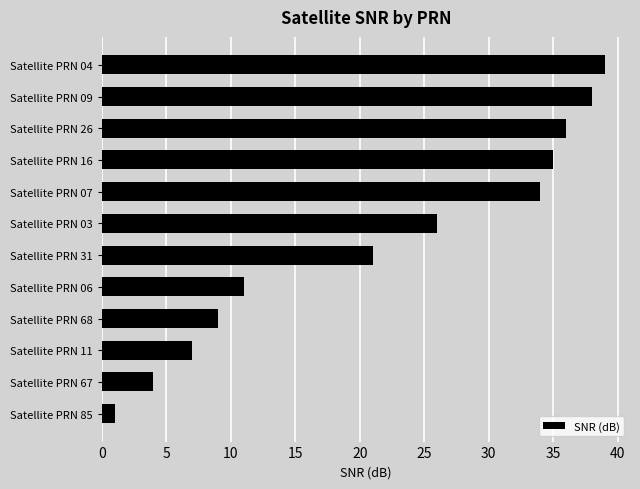

What is the change in value from Satellite PRN 03 to Satellite PRN 67?

-22